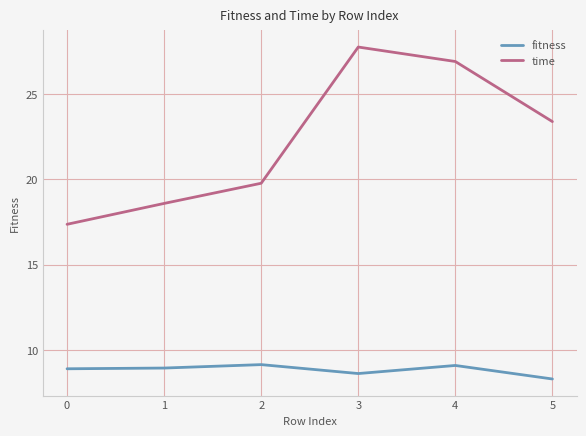

Does the chart display data point markers on the line(s)?

No